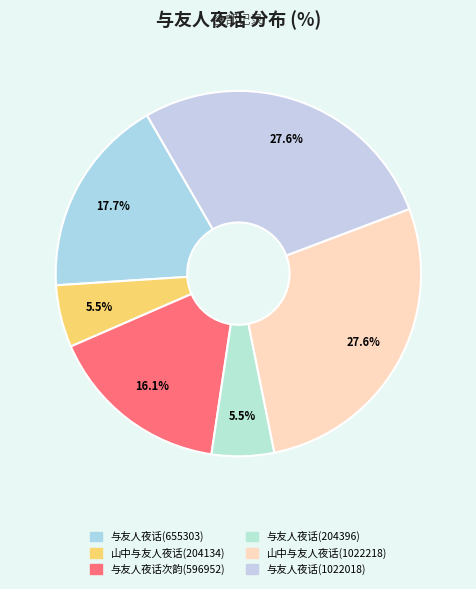

Which category has the biggest portion of the pie?

山中与友人夜话(1022218)